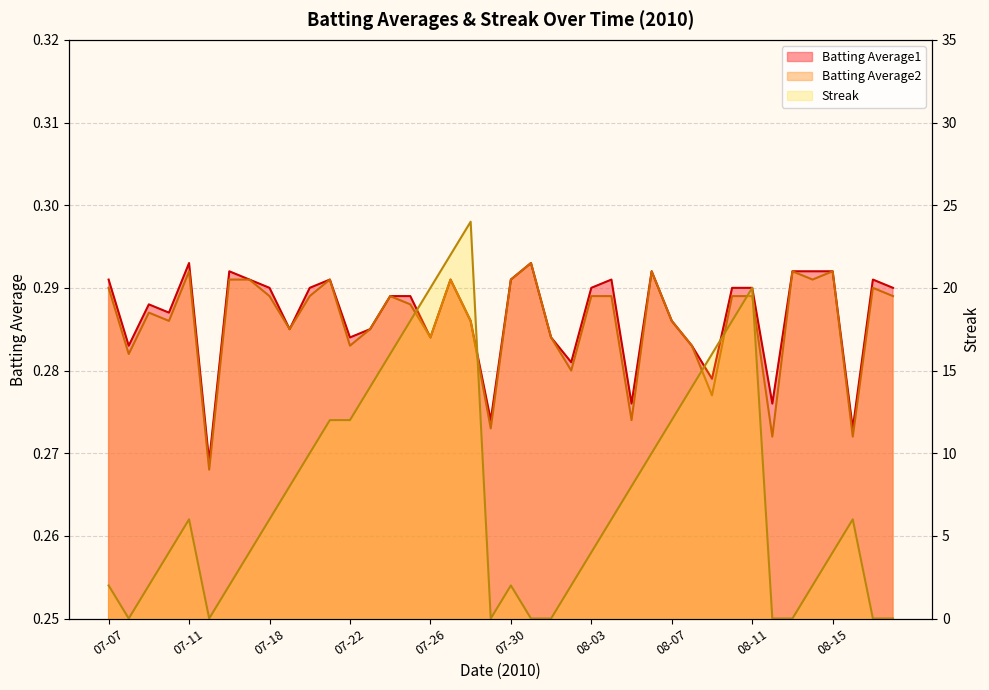

Which series has the largest total across all categories?

Streak